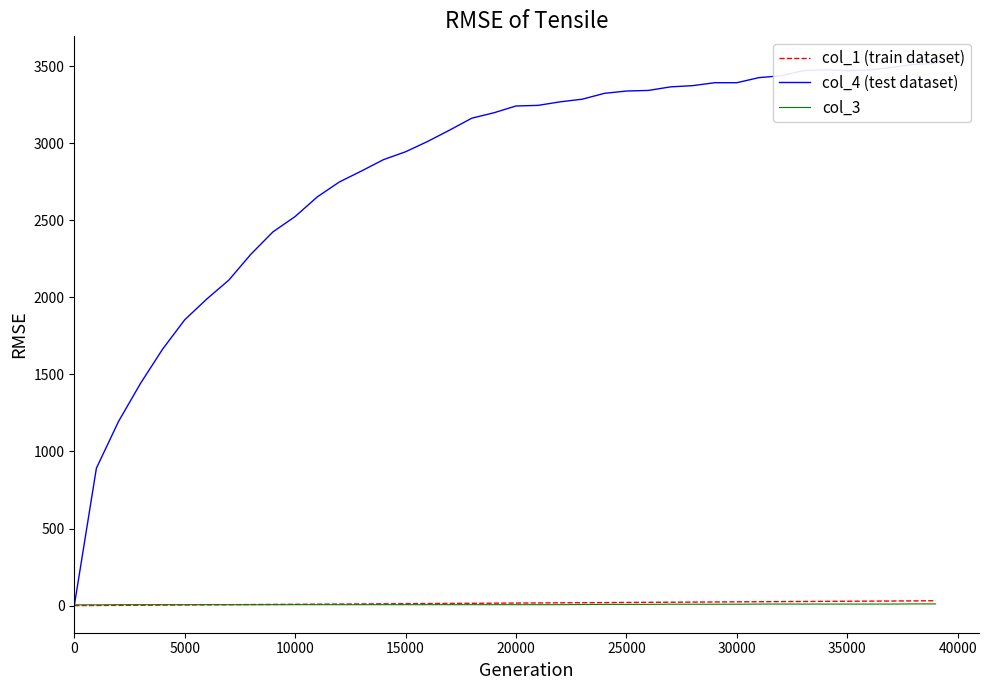

Does the chart have visible grid lines?

No